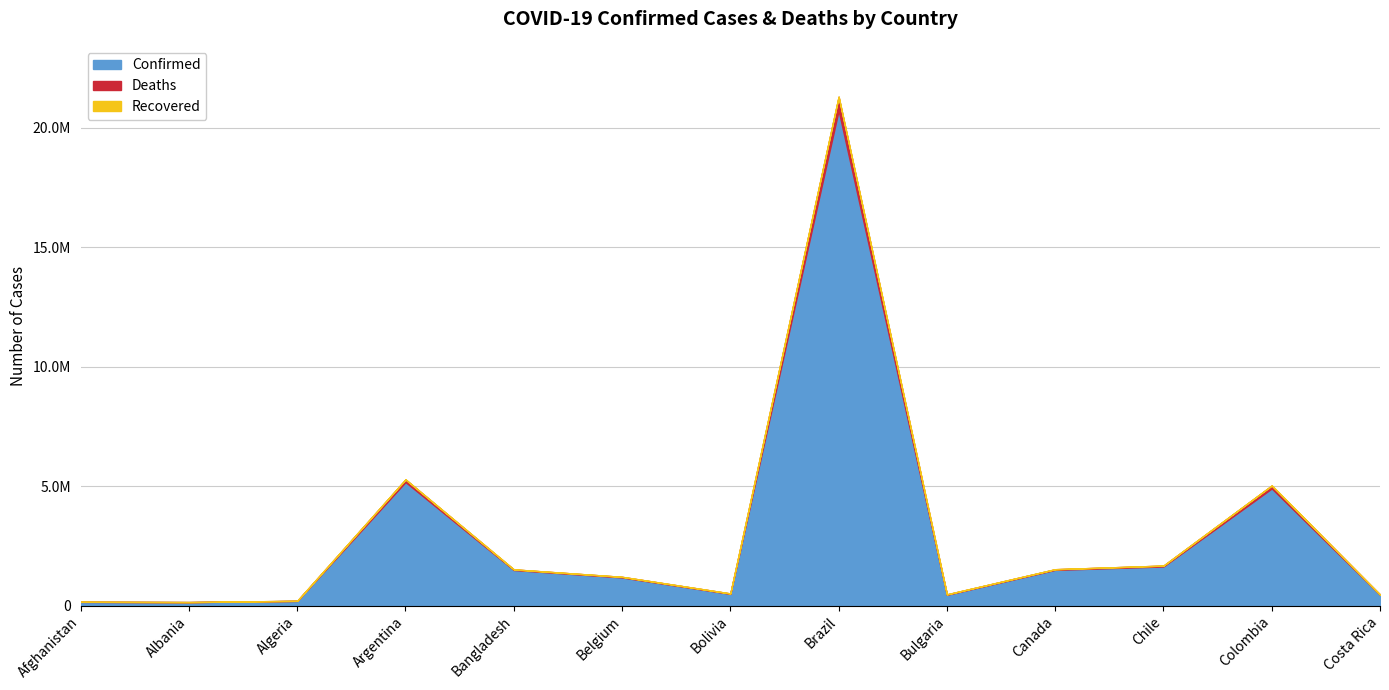

What is the label of the 5th point from the right?

Bulgaria